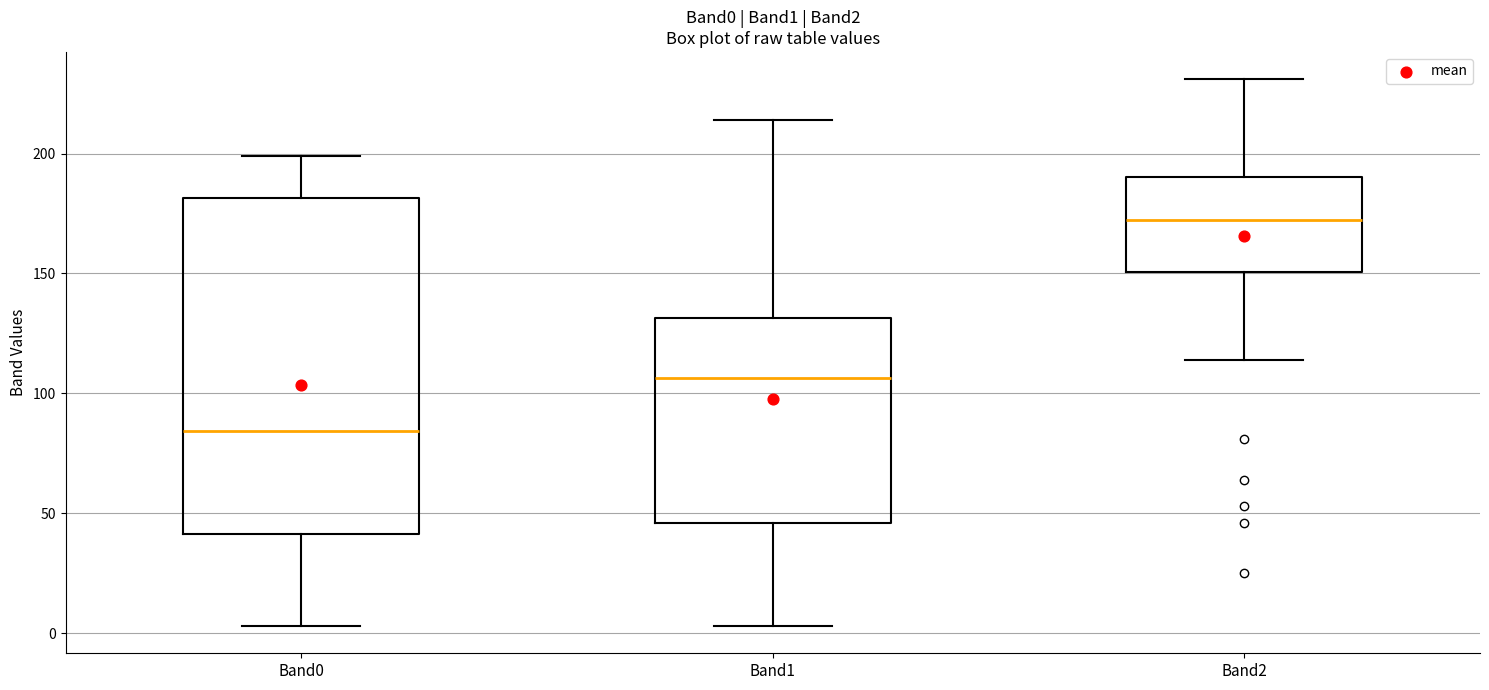

Reading left to right, transcribe this box plot: for each box, give where its median line is, the range the box spans, and where its two whiskers end, as read against the y-axis. The values are not printed on the chart, so give them approximately, as read against the axis.

Band0: median 85, box 40 to 180, whiskers 5 to 200
Band1: median 105, box 45 to 130, whiskers 5 to 215
Band2: median 175, box 150 to 190, whiskers 115 to 230